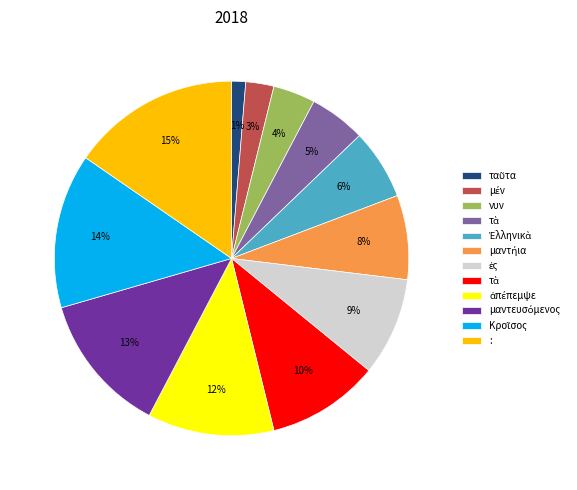

Is there a majority slice in this chart?

No